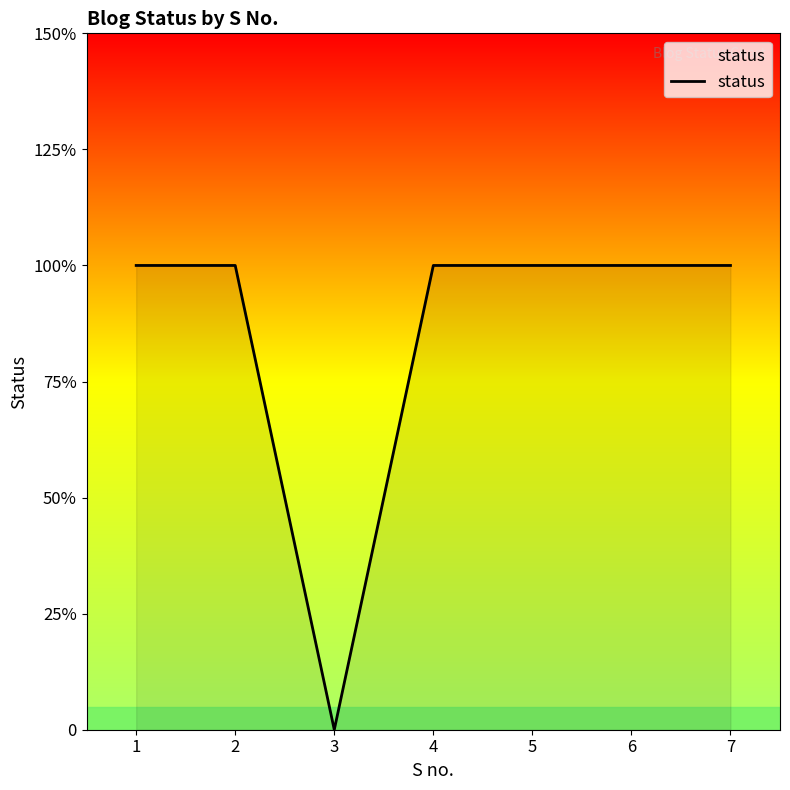

What is the ratio of the value at 7 to the value at 1?

1.0